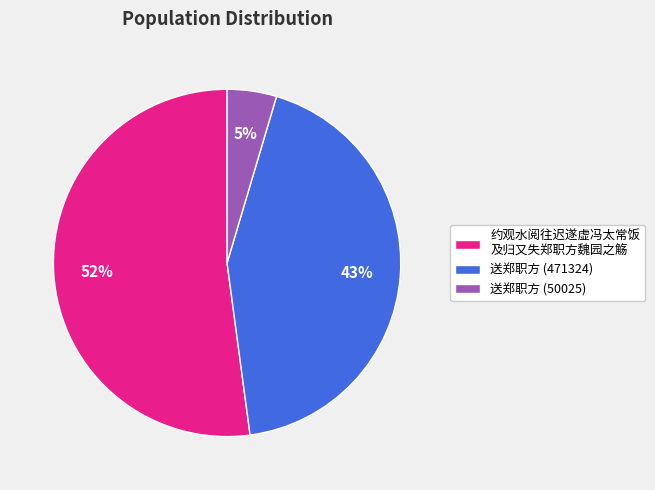

To the nearest percent, what is the average slice percentage?

33%